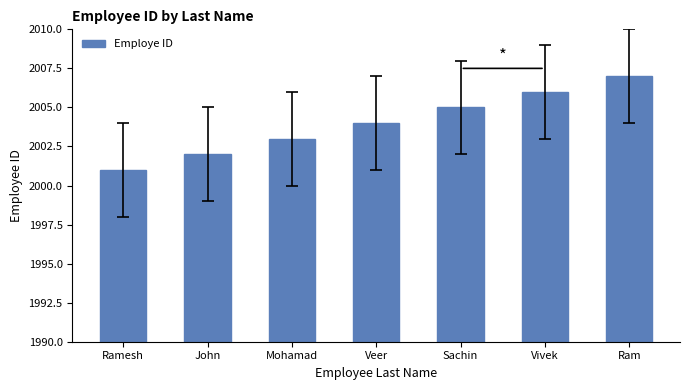

Approximately how many times larger is the value at Vivek compared to Veer?

1.0